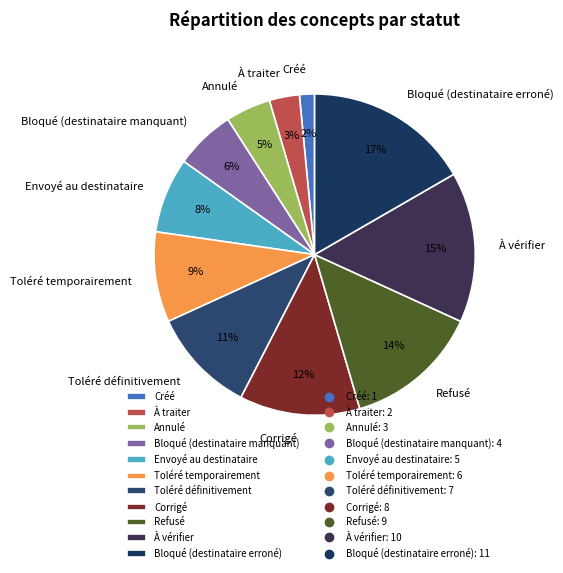

Does any single category account for the majority?

No